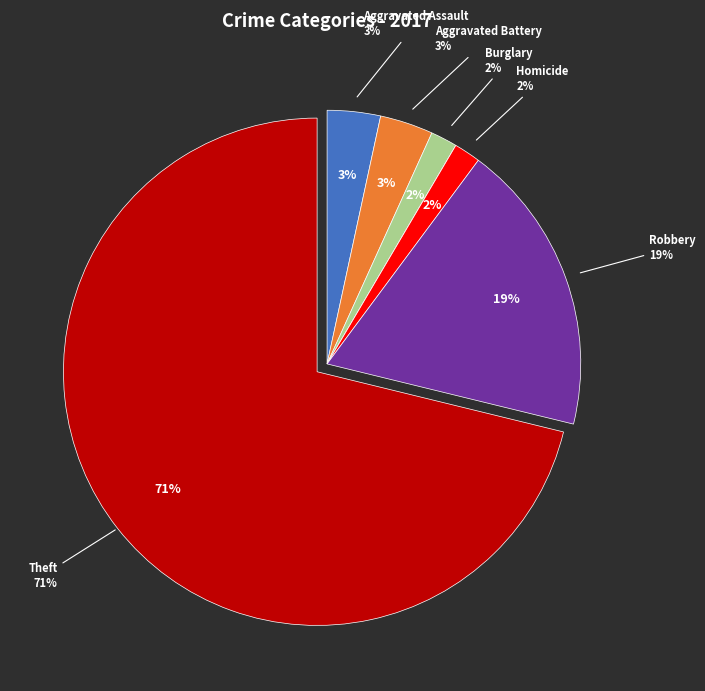

Do Criminal Sexual Assault and Burglary together represent more than half of the pie?

No